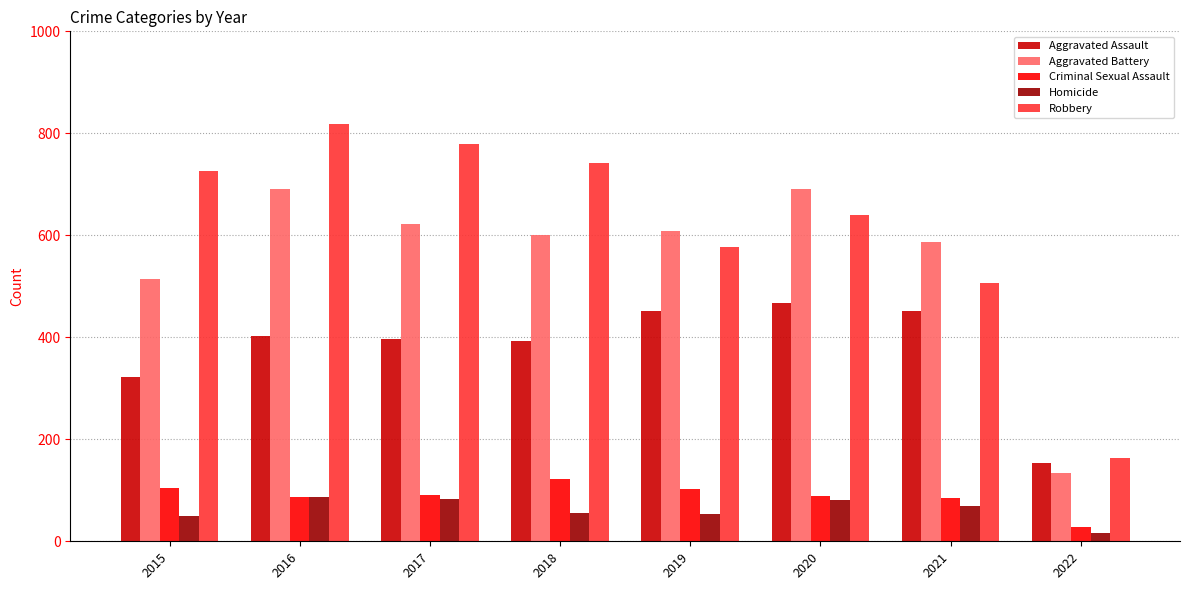

The value of Criminal Sexual Assault at 2015 is 105. True or false?

True